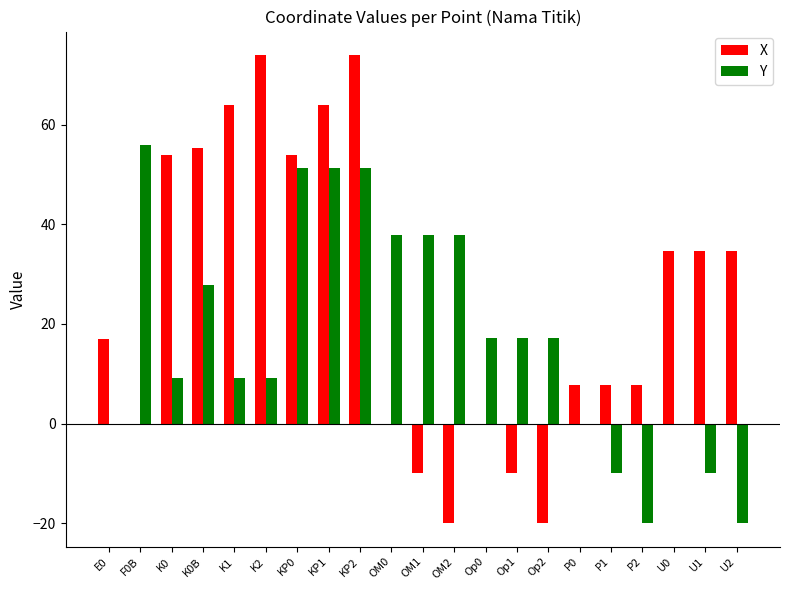

What is the greatest value displayed?

74.0